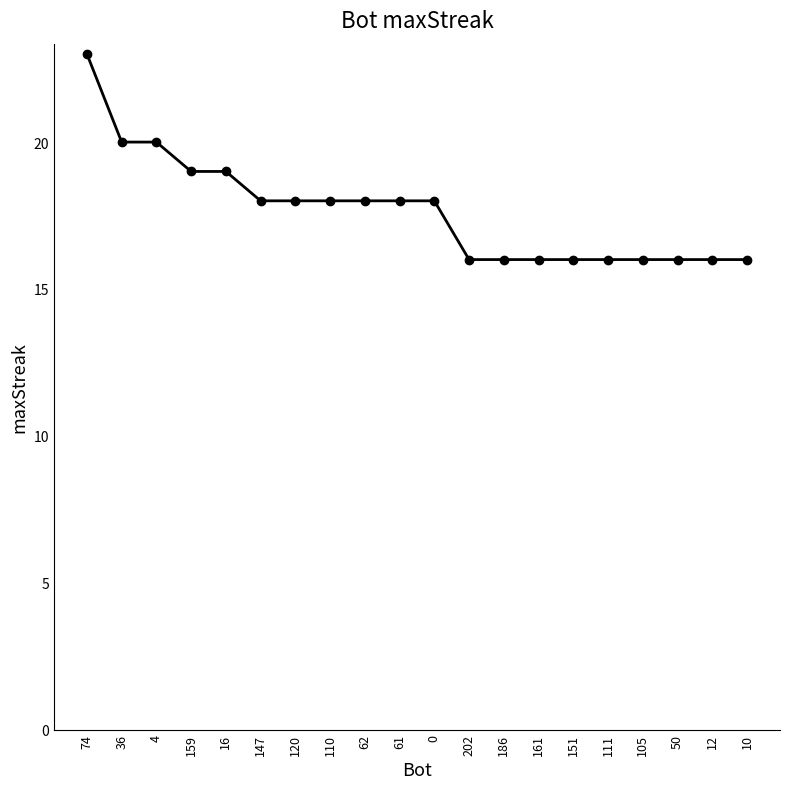

What is the difference between the second highest and minimum values?

4